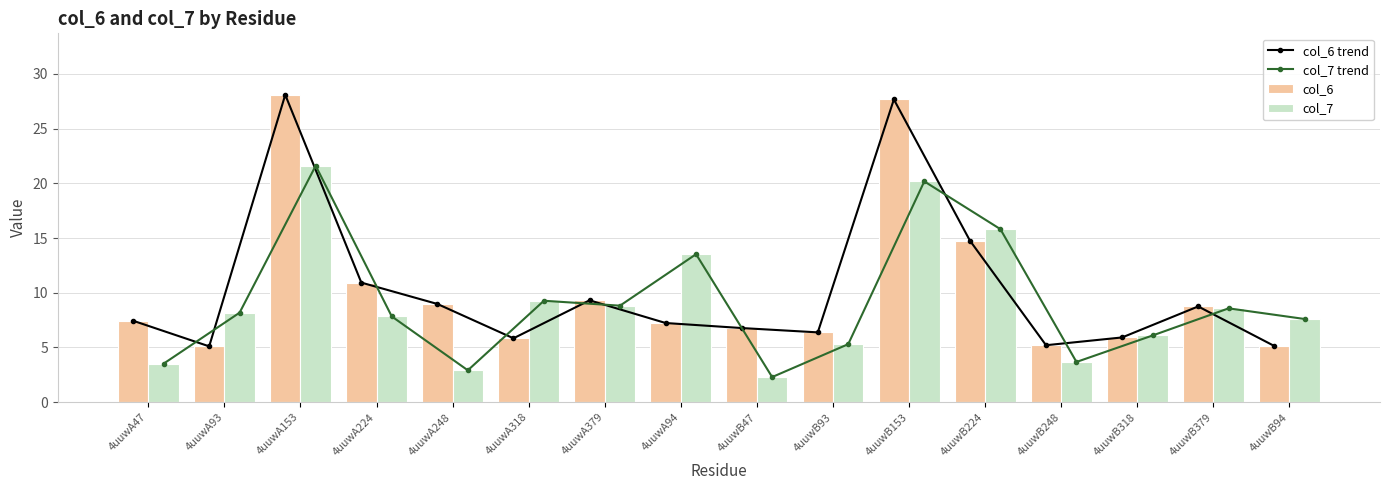

Which category has the highest value in the col_7 series?

4uuwA153